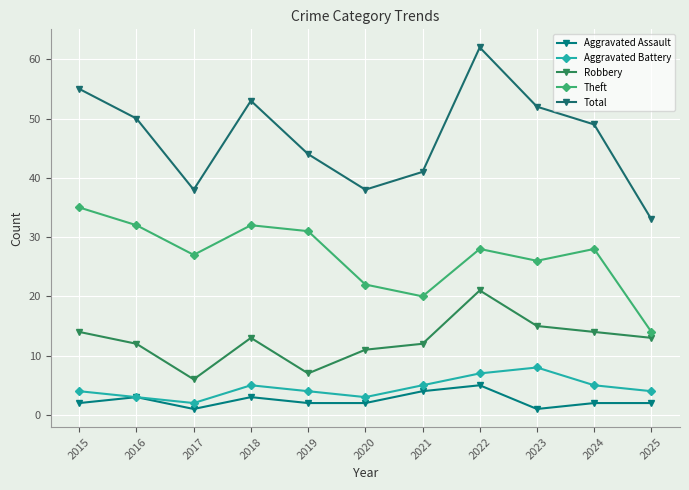

What is the value of the Aggravated Battery point at the 8th from the left?

7